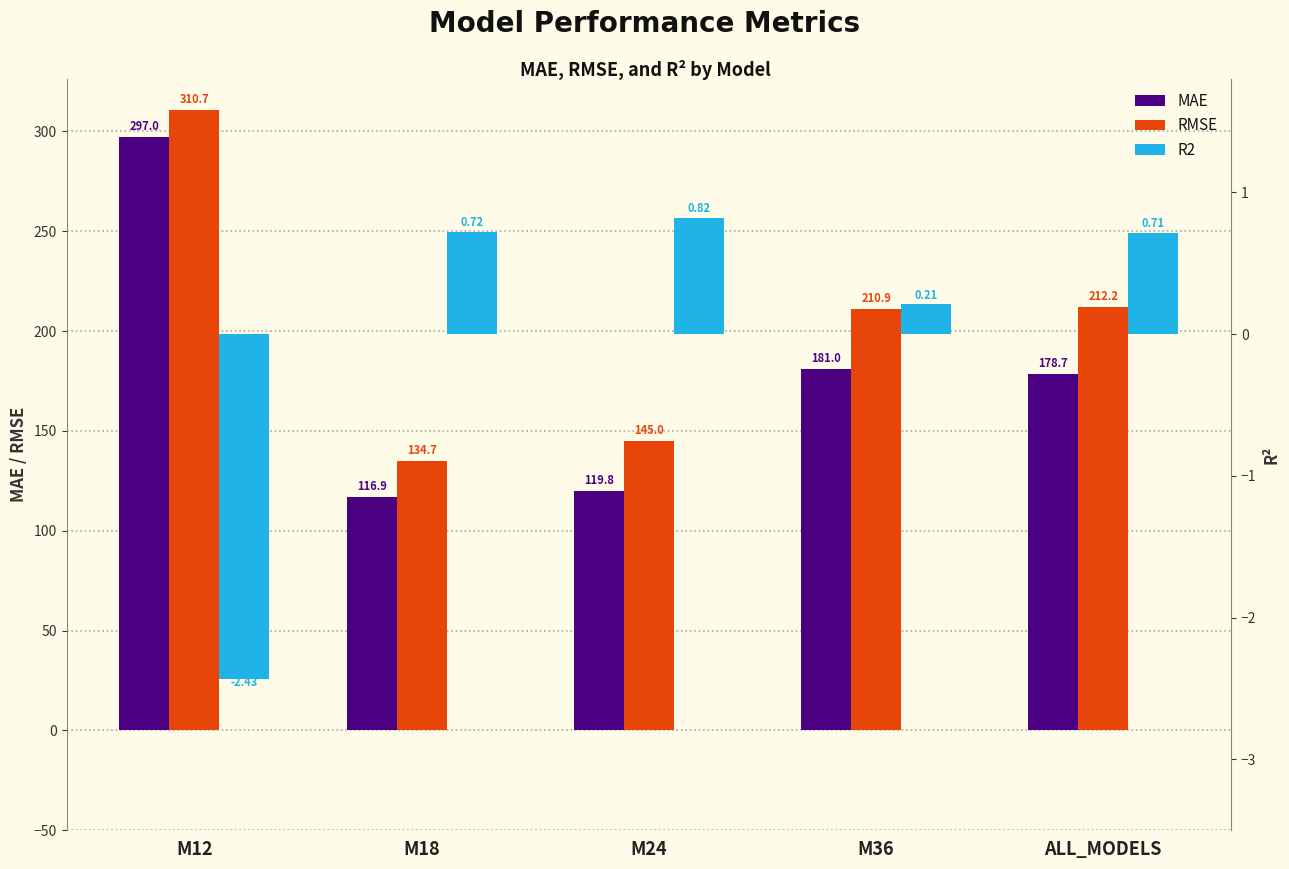

Which series has the widest spread of values?

MAE